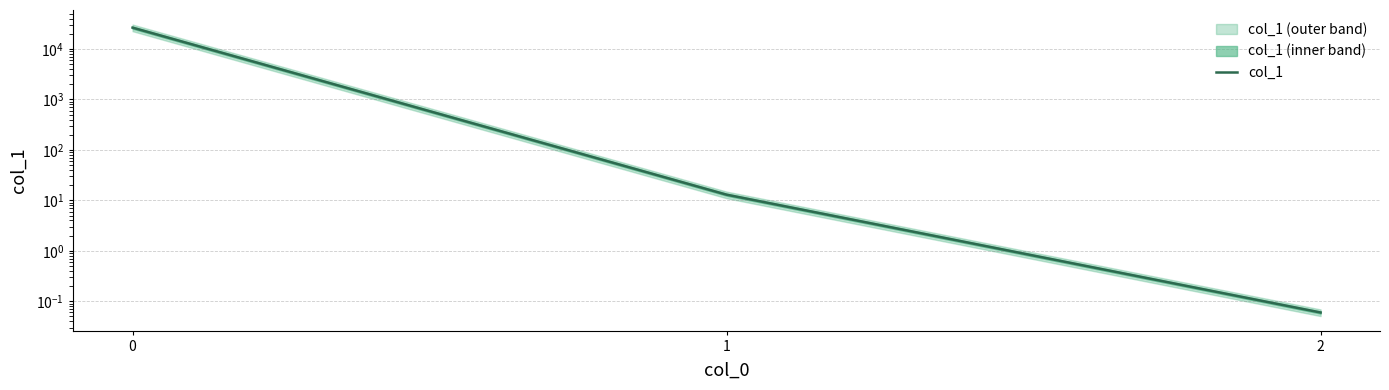

What is the sum of the values at 1 and 0?

26547.1